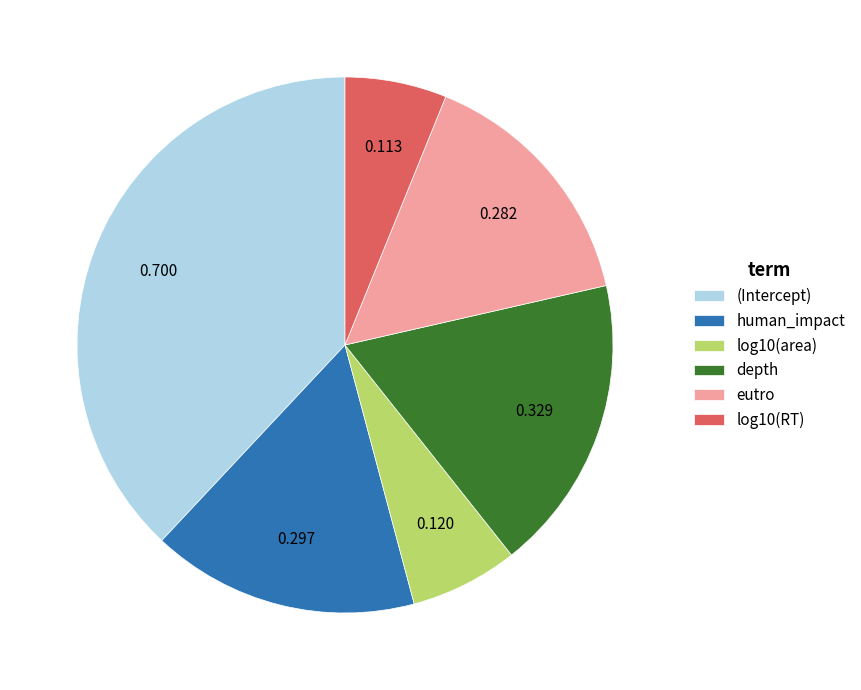

Does any single category account for the majority?

No